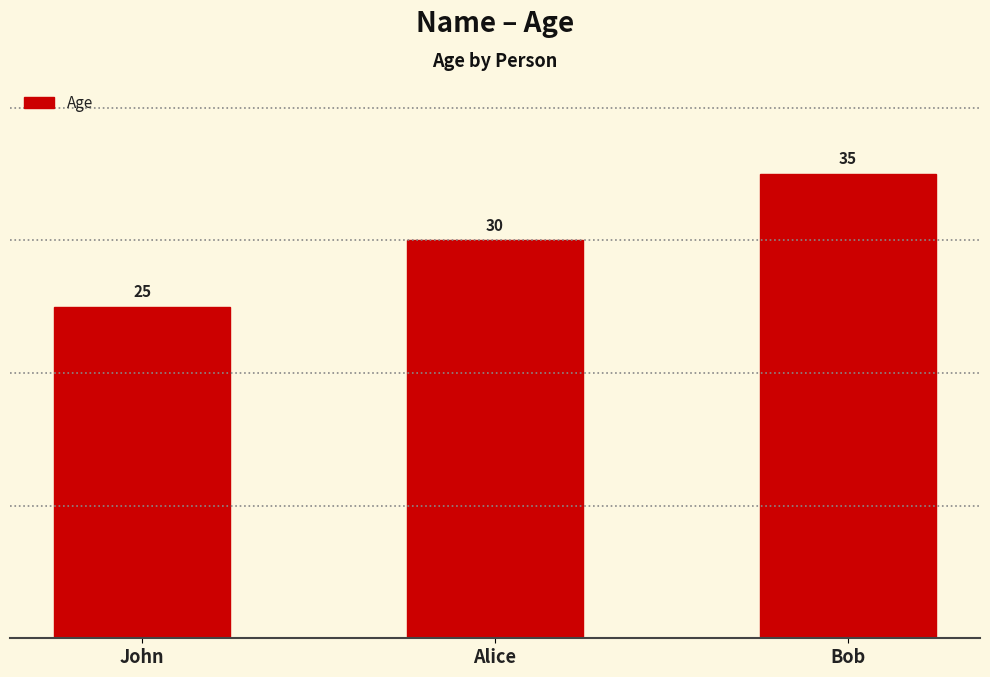

What is the difference between the maximum and second lowest values?

5